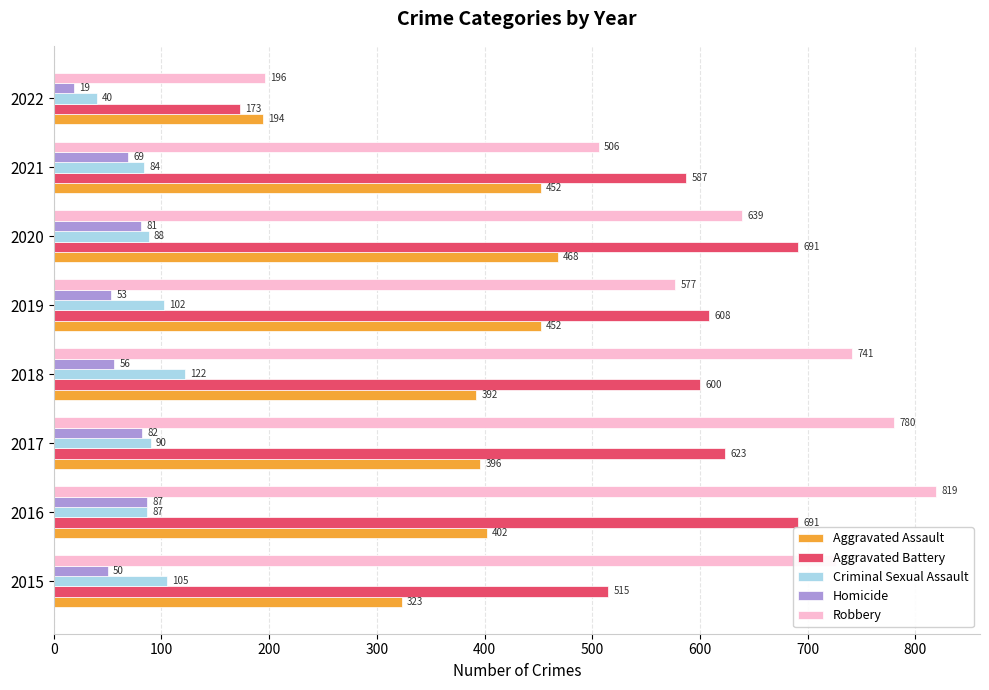

Between 2018 and 2019, which series saw the biggest shift?

Robbery